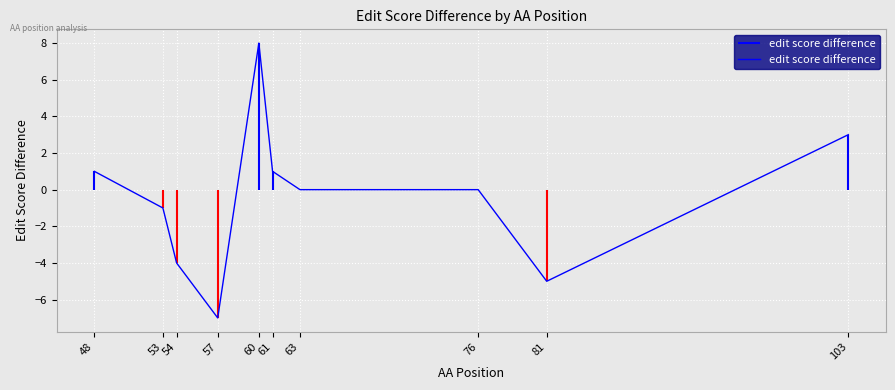

Which label corresponds to the smallest value in the chart?

57